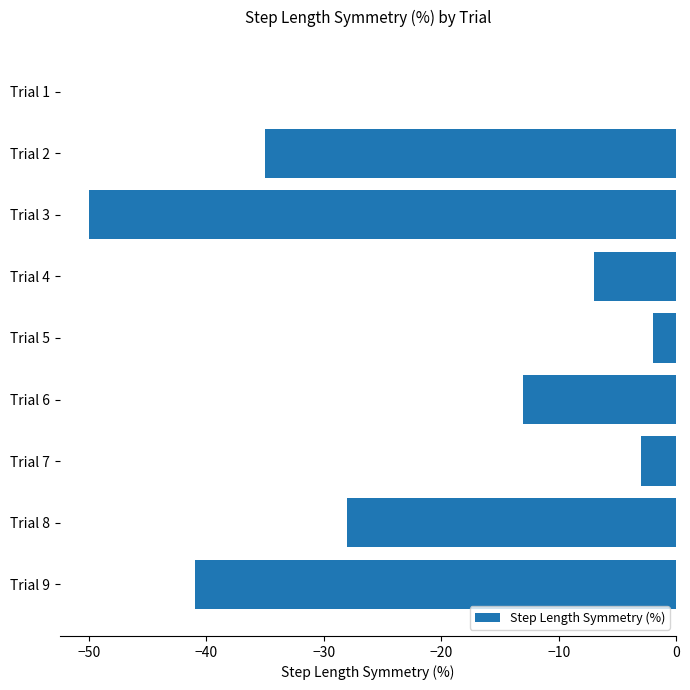

The value at Trial 6 is -5. True or false?

False